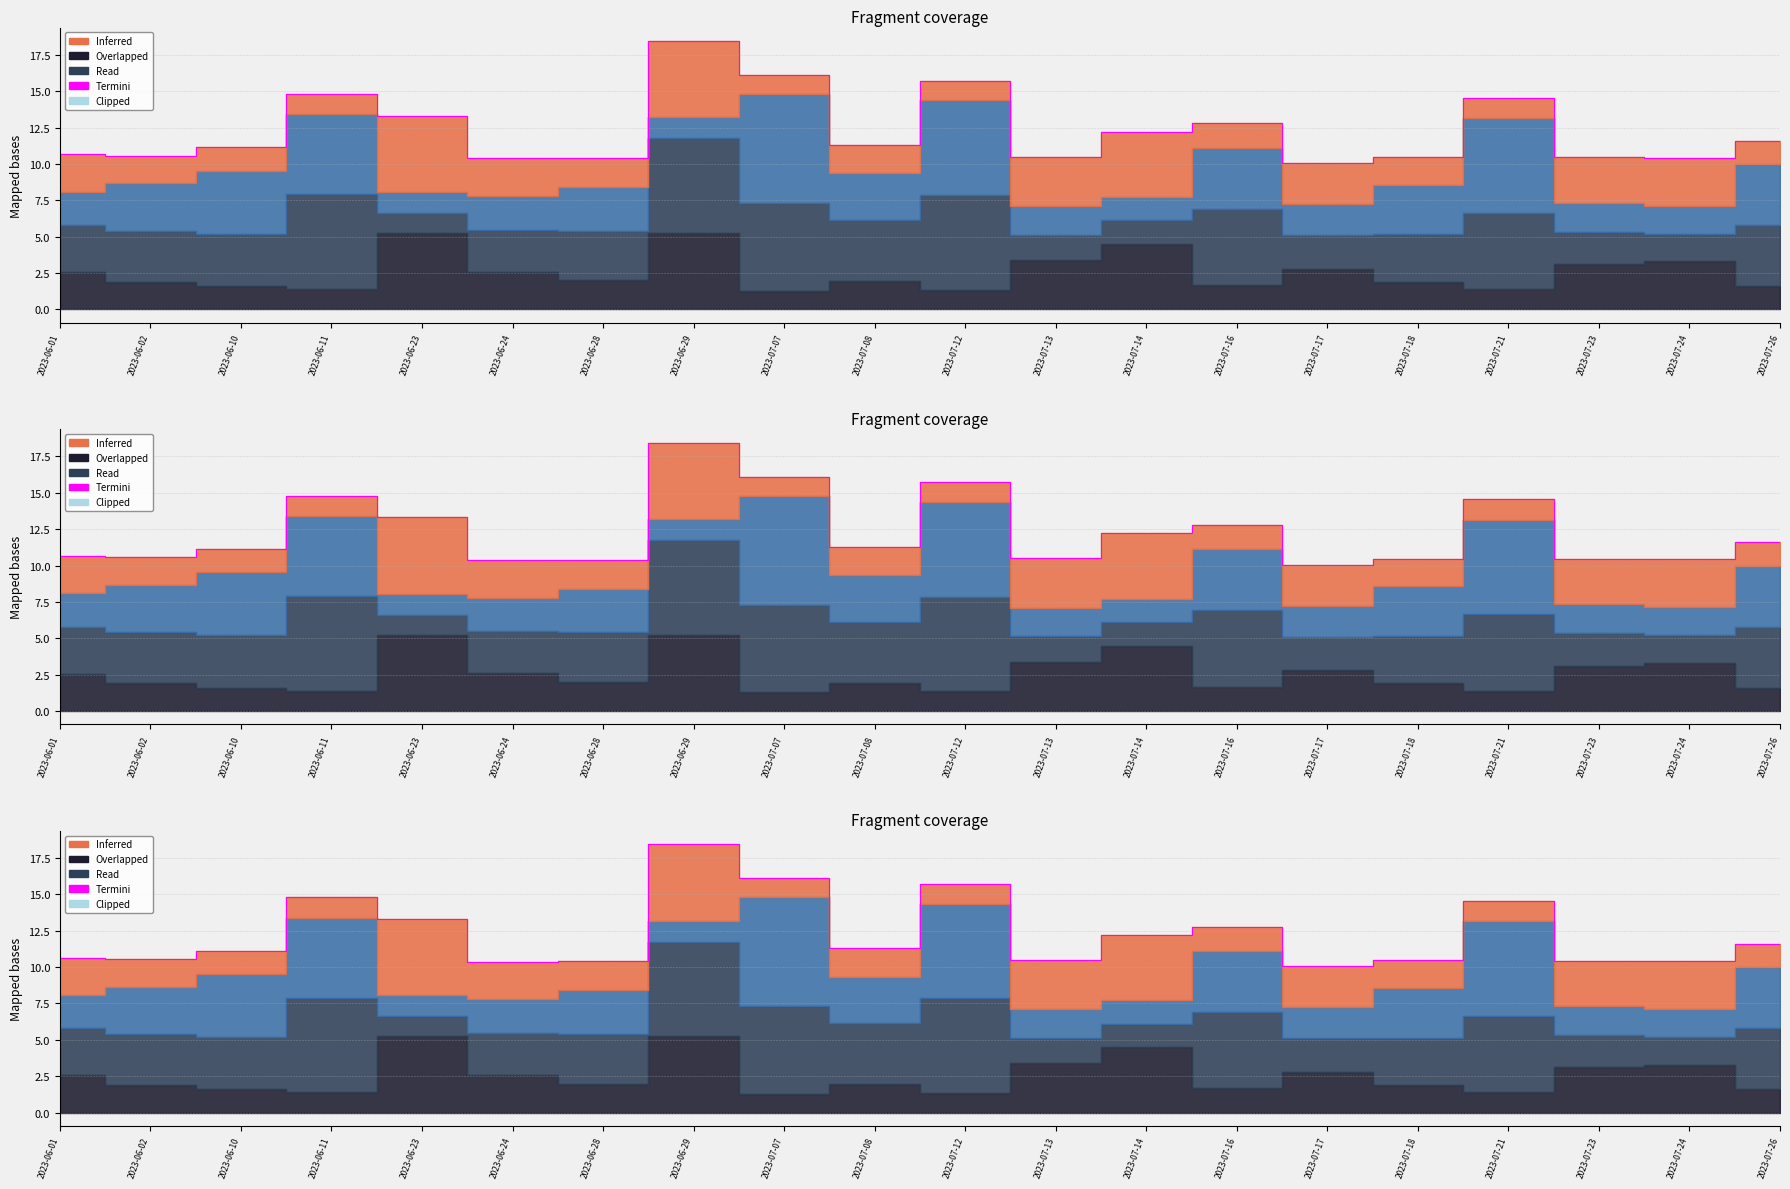

What is the total value across all series at 2023-07-24?

10.4